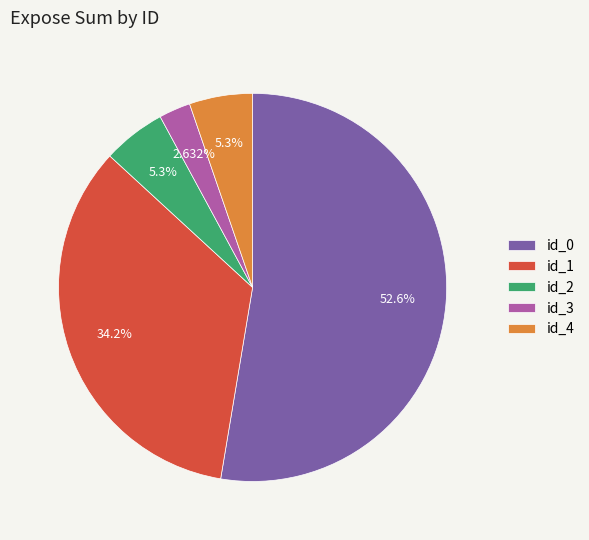

To the nearest percent, what percentage of the pie is id_2?

5%